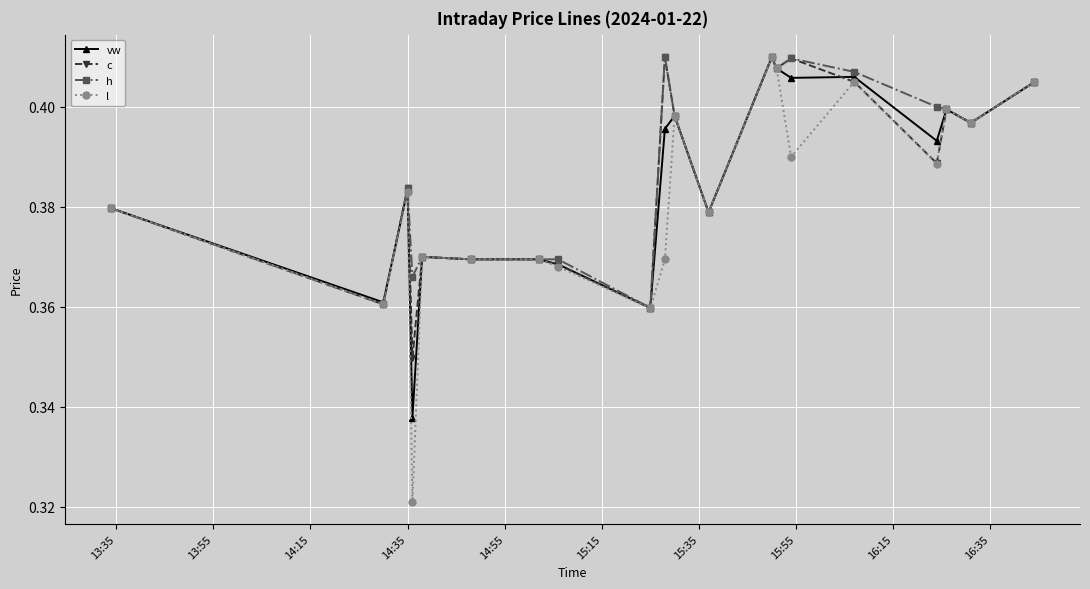

How many l values are between 0 and 1?

20